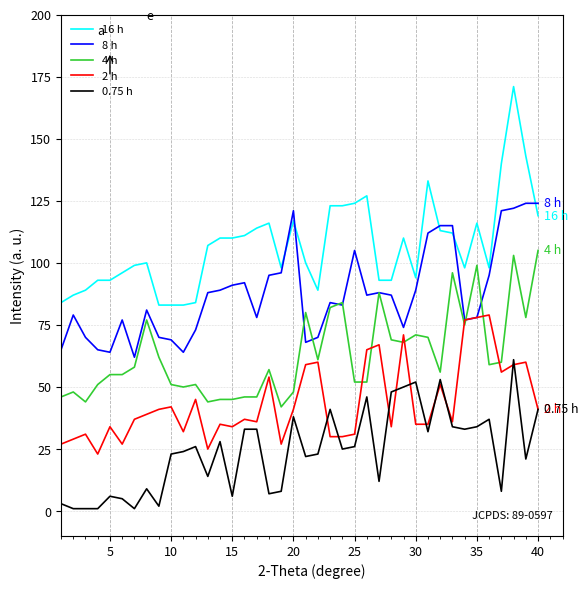

Which series has the widest spread of values?

16 h